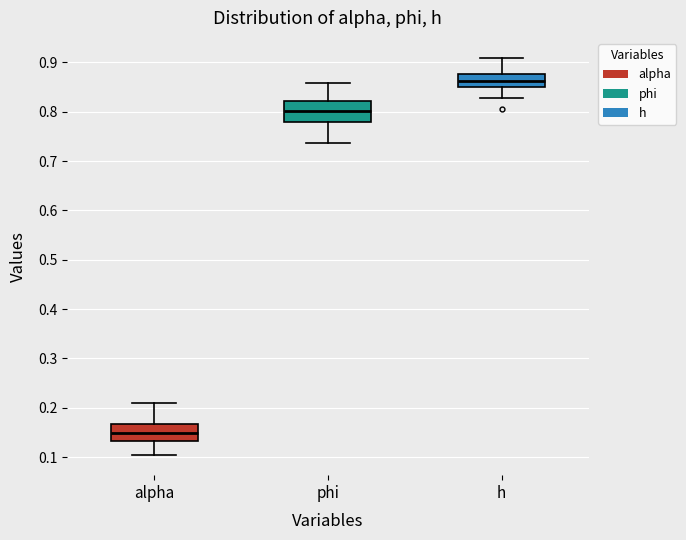

Reading left to right, read every box against the y-axis: the position of its median line, the range the box covers, and the ends of its whiskers. The values are not printed on the chart, so give them approximately, as read against the axis.

alpha: median 0.15, box 0.13 to 0.17, whiskers 0.10 to 0.21
phi: median 0.80, box 0.78 to 0.82, whiskers 0.74 to 0.86
h: median 0.86, box 0.85 to 0.88, whiskers 0.83 to 0.91